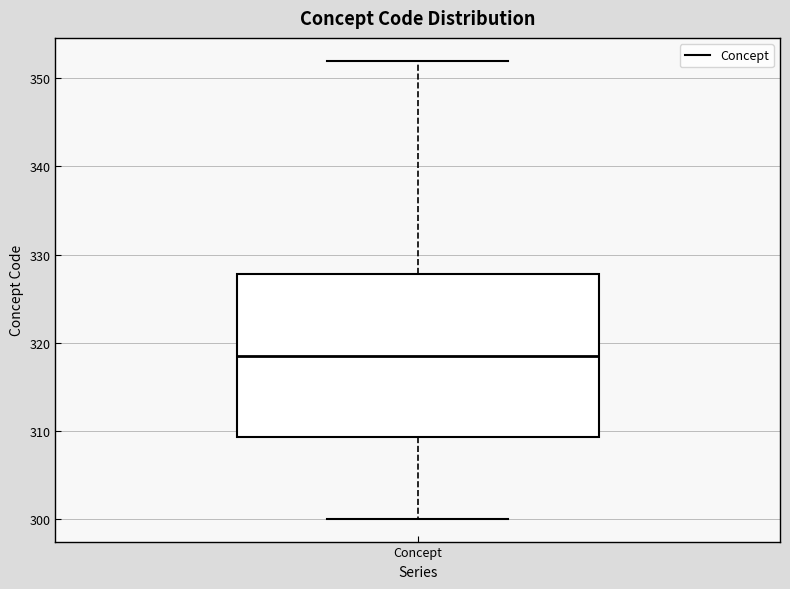

Read this box plot against the y-axis: the position of the median line, the range covered by the box, and the ends of both whiskers. The values are not printed on the chart, so give them approximately, as read against the axis.

median 319, box 309 to 328, whiskers 300 to 352